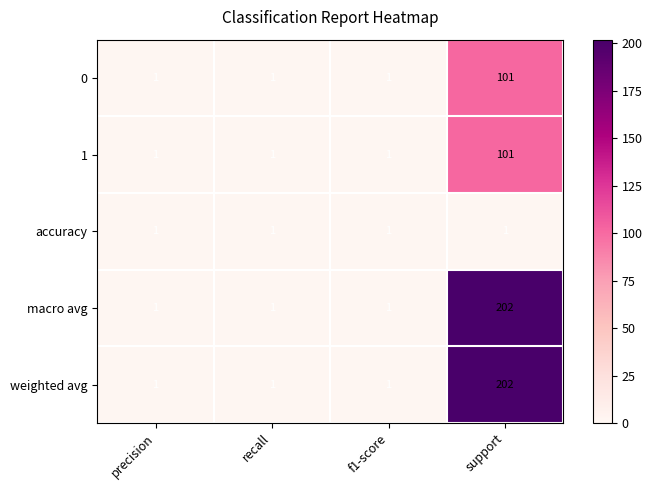

The value of 1 at support is 51. True or false?

False